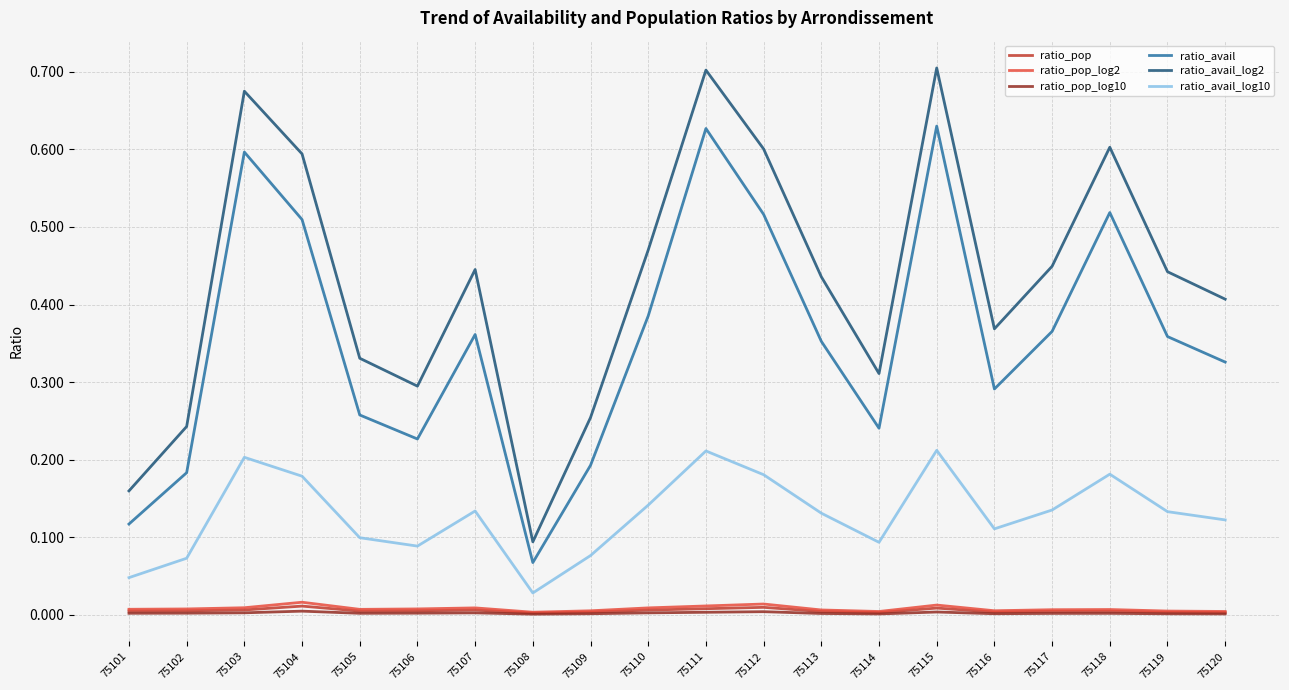

Which series has the widest spread of values?

ratio_avail_log2